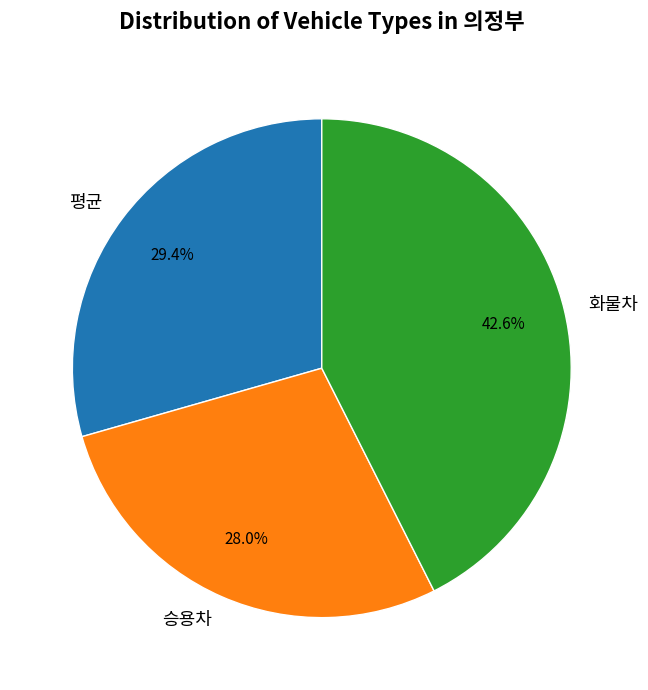

What percentage is the 평균 slice, to the nearest percent?

29%